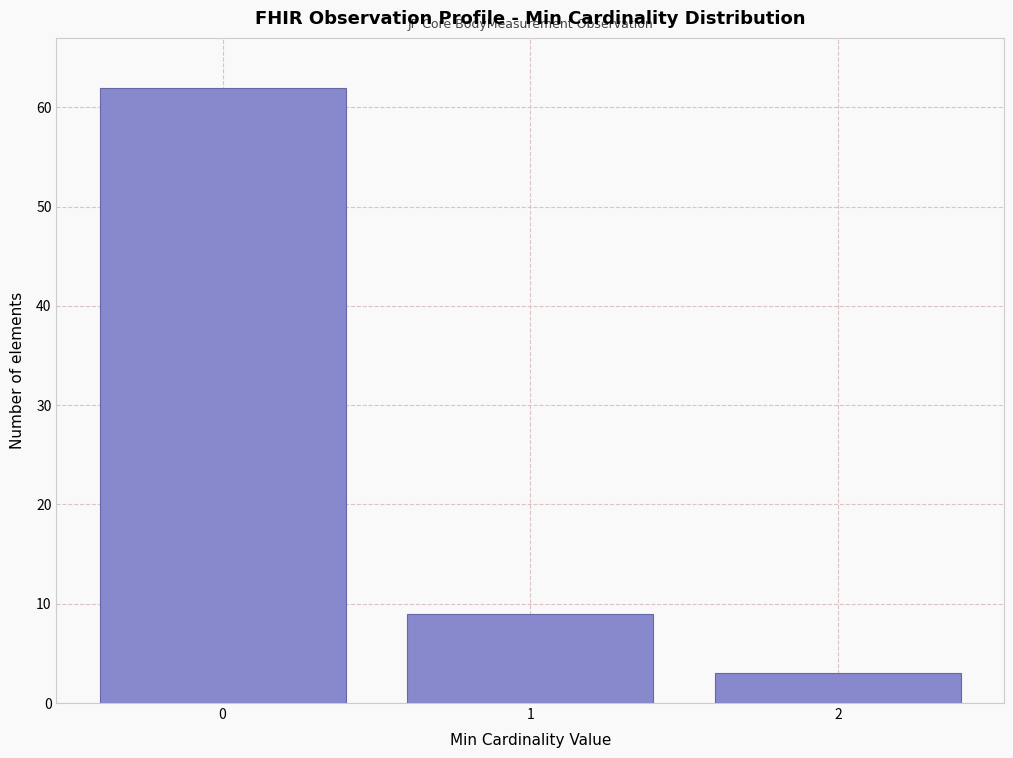

Reading left to right, what are all the values shown in this chart?

62	9	3